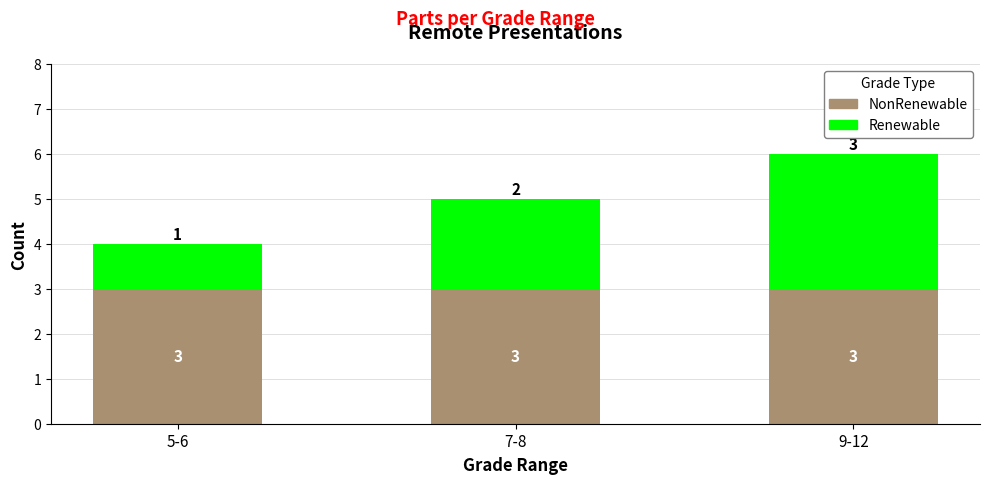

At which category is the sum across all series the highest?

9-12